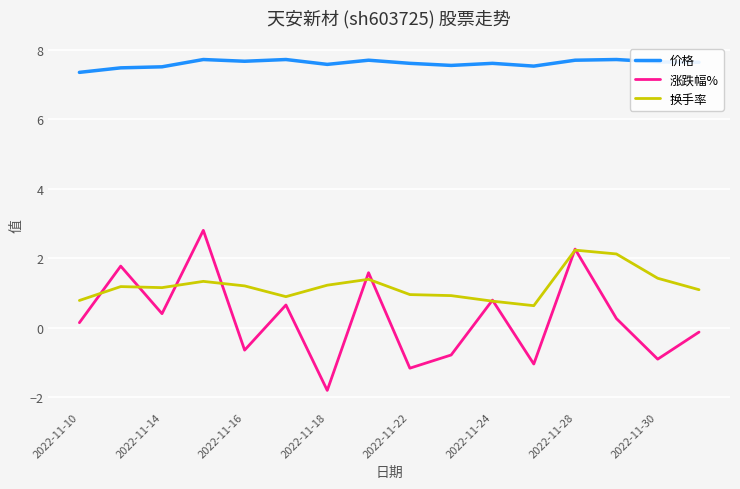

Which series has the largest total across all categories?

价格